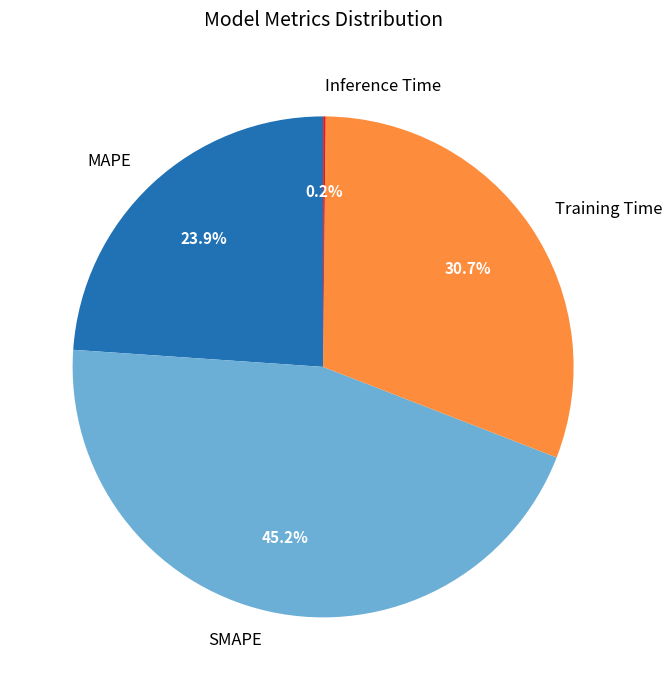

Does any single category account for the majority?

No